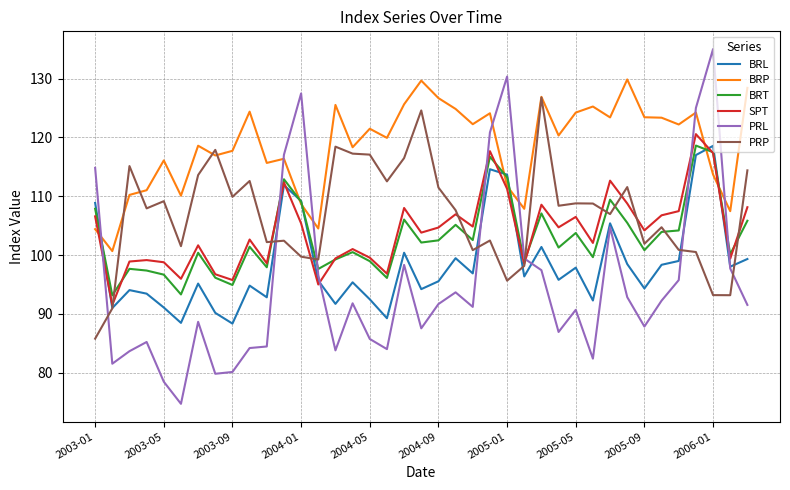

How many times do PRP and PRL cross each other?

7